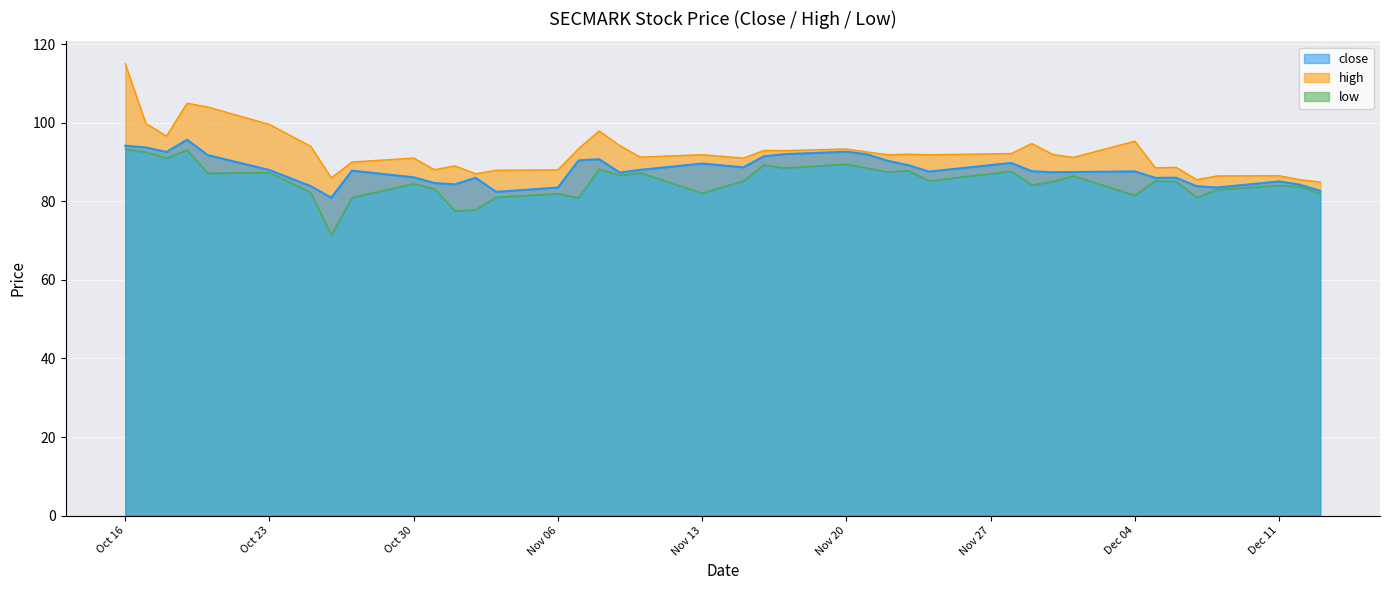

How many lines are shown in the chart?

3